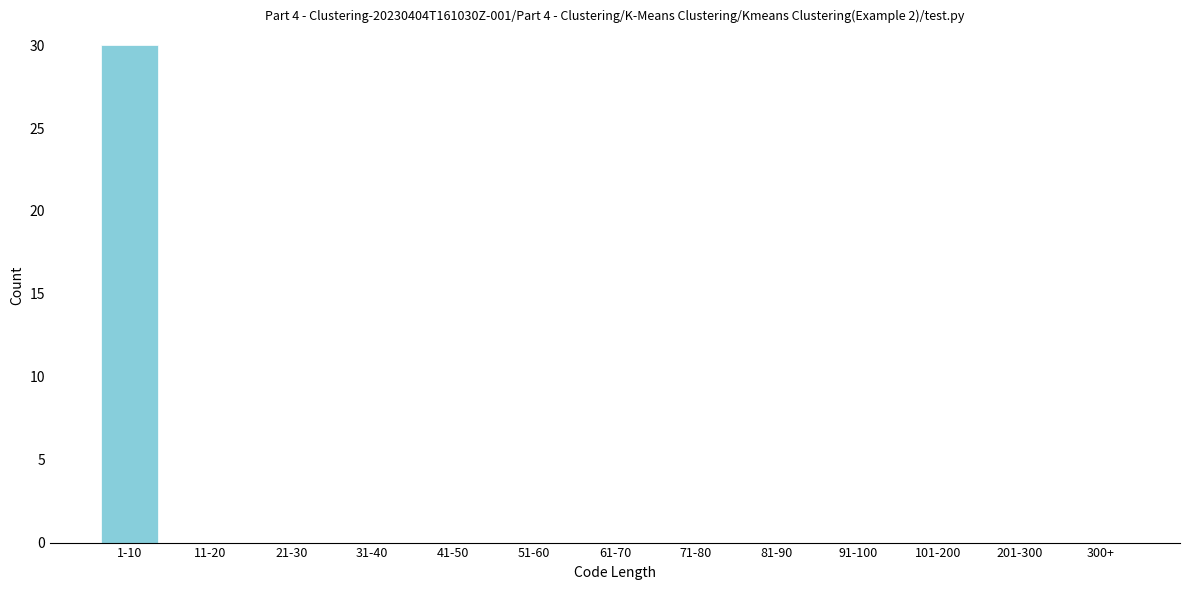

Reading right to left, list all the values displayed in this chart.

300+=0	201-300=0	101-200=0	91-100=0	81-90=0	71-80=0	61-70=0	51-60=0	41-50=0	31-40=0	21-30=0	11-20=0	1-10=30